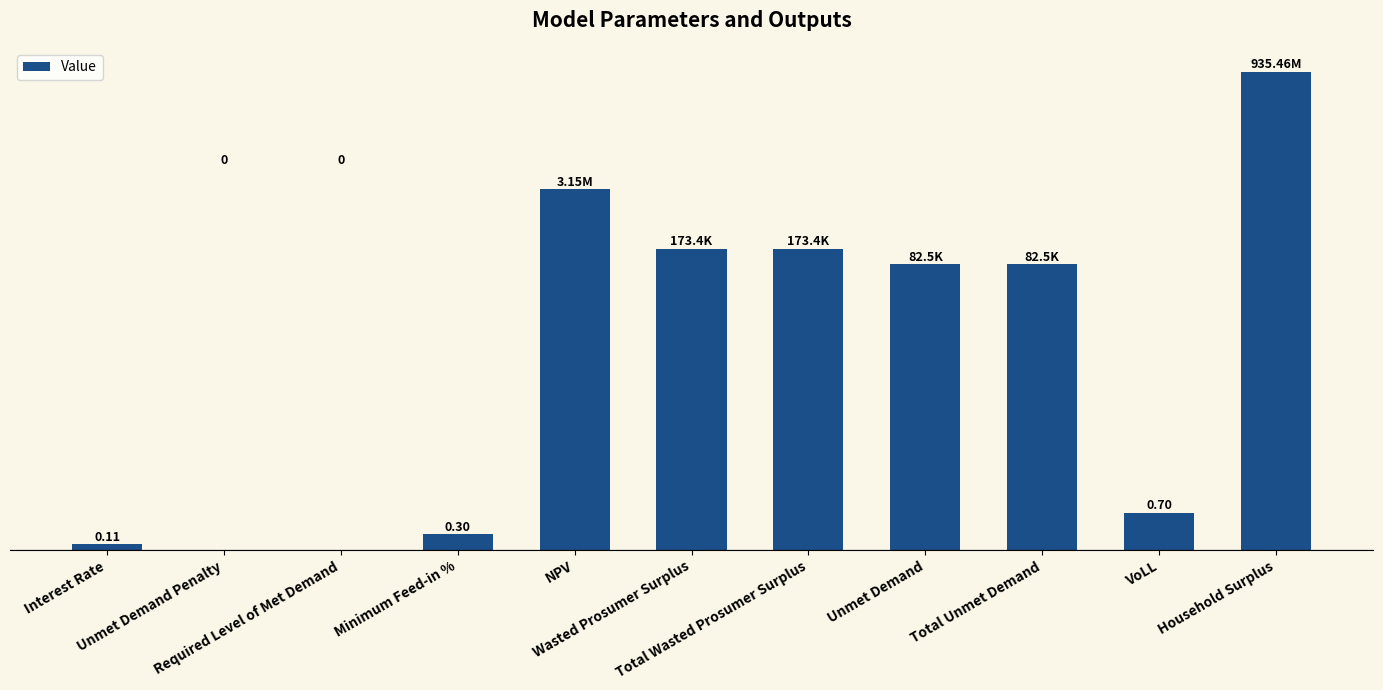

List the labels in order of value, smallest first.

Unmet Demand Penalty, Required Level of Met Demand, Interest Rate, Minimum Feed-in %, VoLL, Unmet Demand, Total Unmet Demand, Wasted Prosumer Surplus, Total Wasted Prosumer Surplus, NPV, Household Surplus